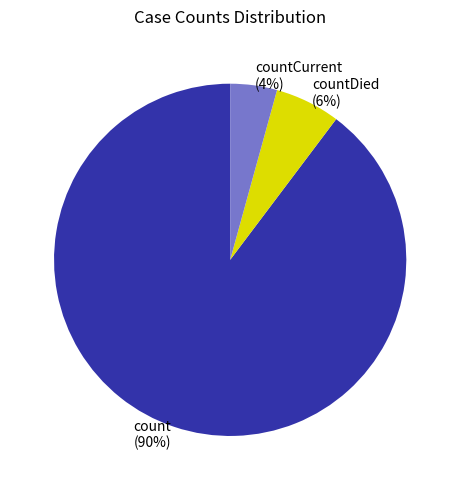

What is the largest slice in the pie chart?

count (90%)